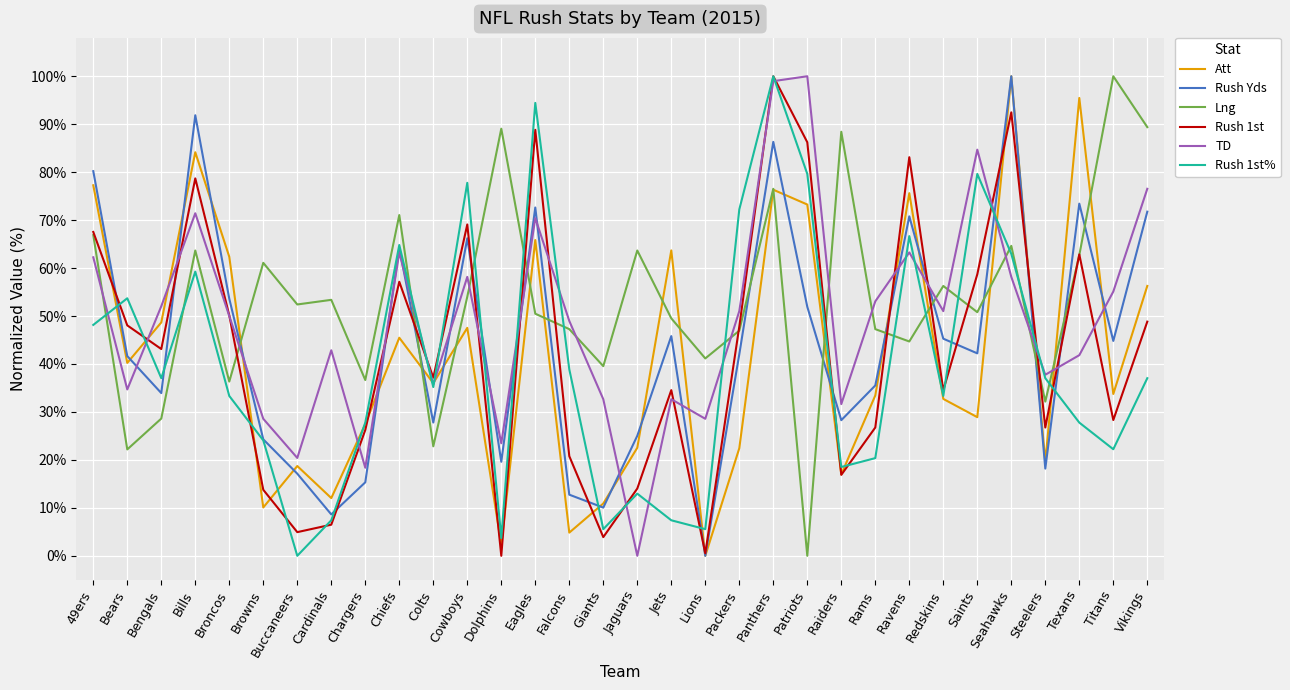

At which category does Lng reach its first local peak?

Bills